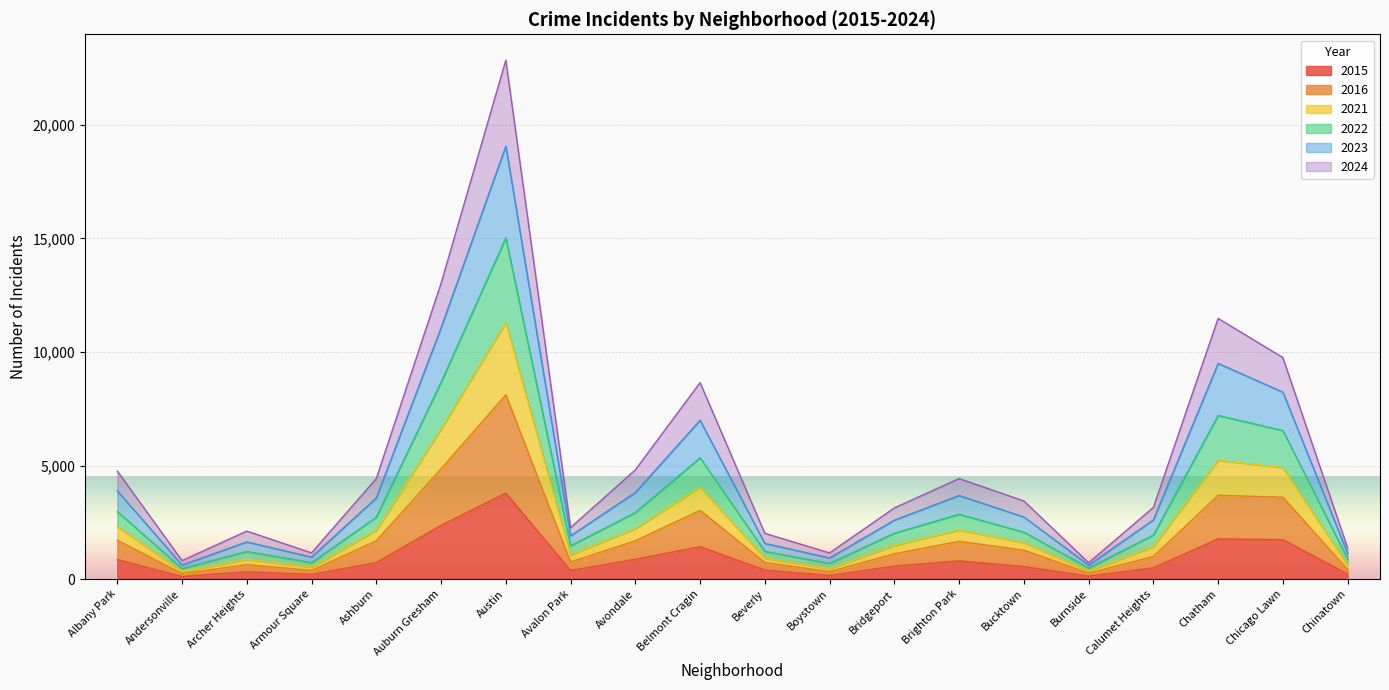

Is the value of 2024 at Burnside greater than the value of 2015 at Chicago Lawn?

No